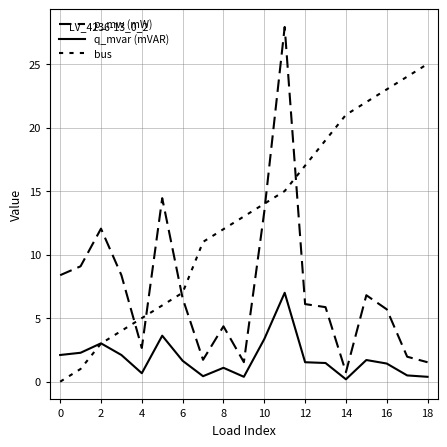

At which label is q_mvar (mVAR) closest to 3?

2